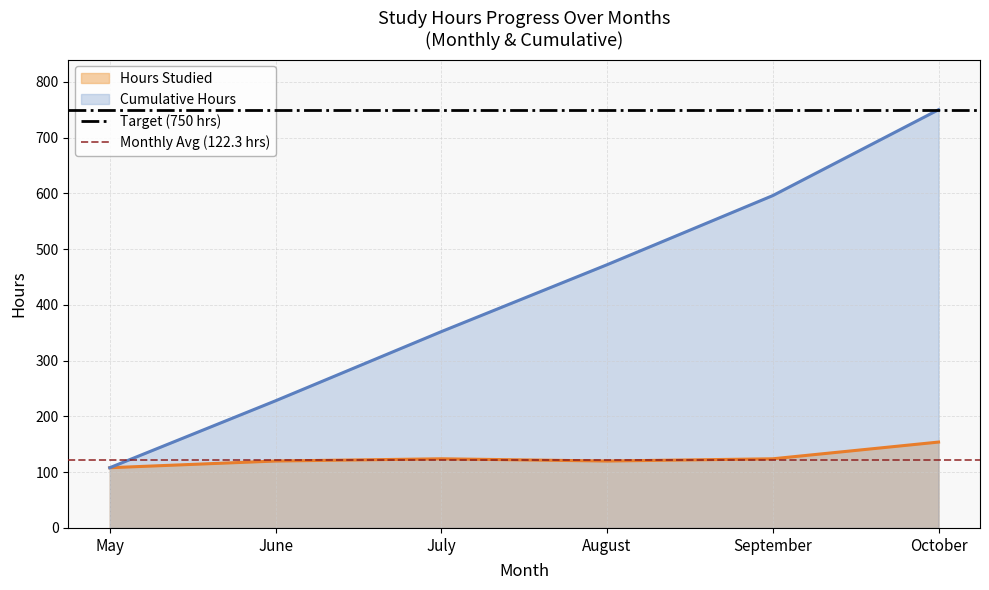

What is the minimum value shown in the chart?

108